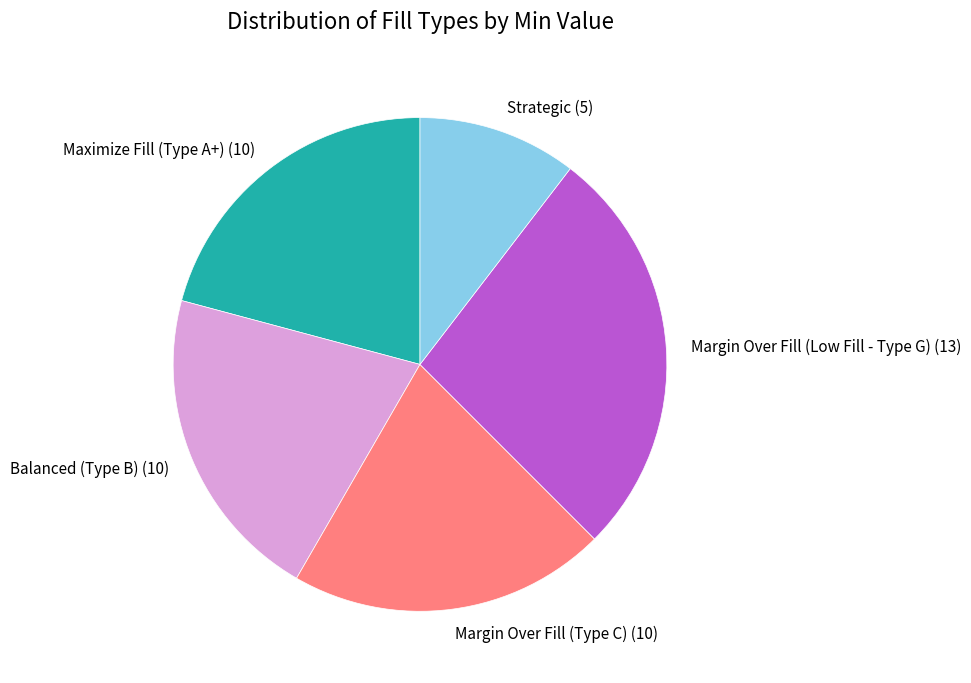

Do Balanced (Type B) and Maximize Fill (Type A+) together represent more than half of the pie?

No